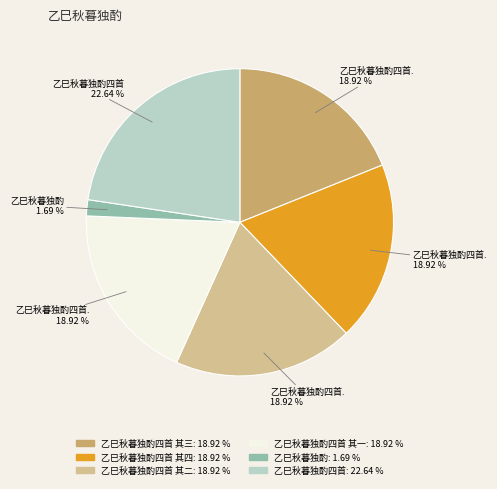

Is there a majority slice in this chart?

No